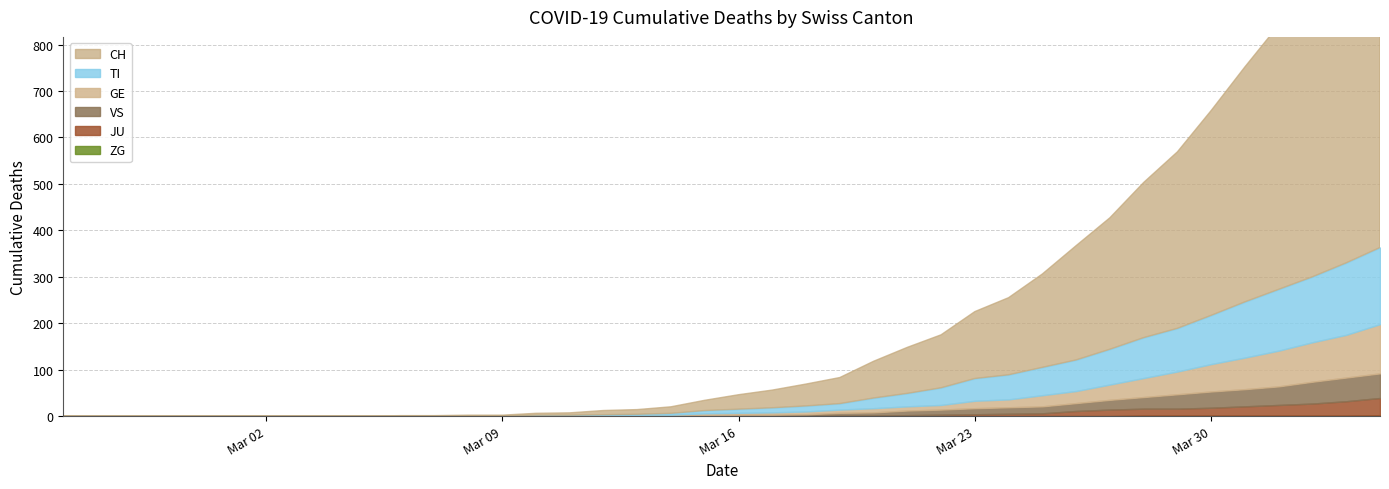

What is the difference between the maximum and minimum values in the CH series?

756